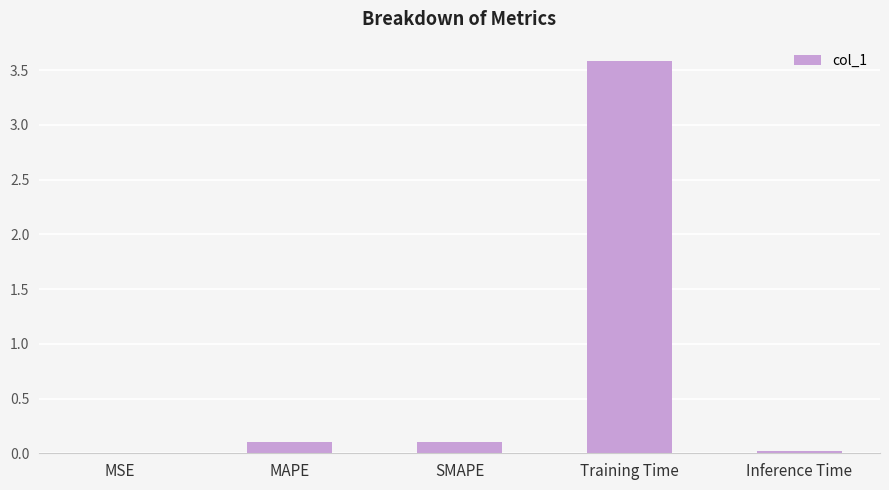

The chart shows a value of 0.0 at Inference Time. True or false?

True